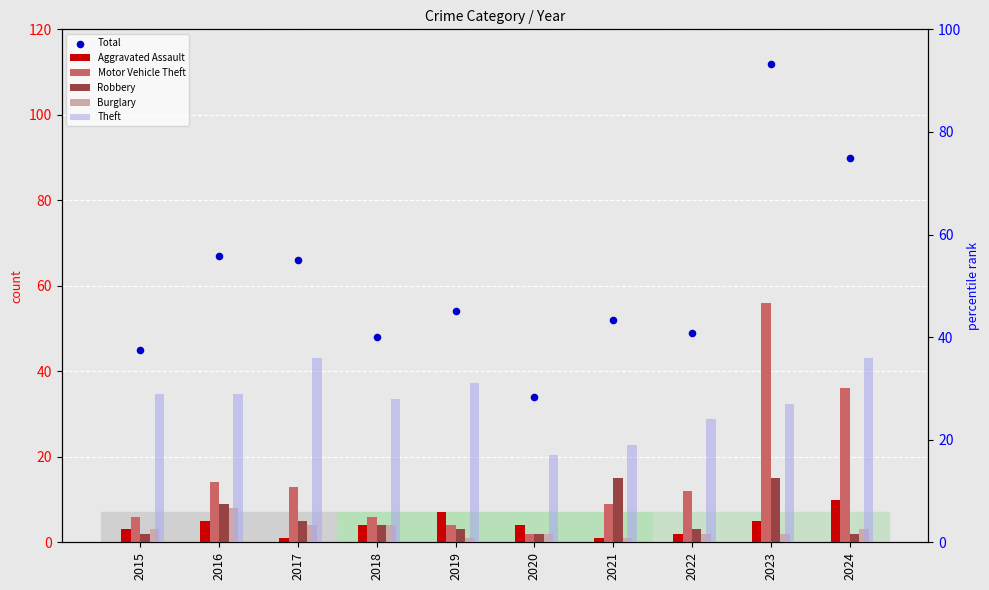

What are all the series names shown in the legend?

Aggravated Assault, Motor Vehicle Theft, Robbery, Burglary, Total, Theft